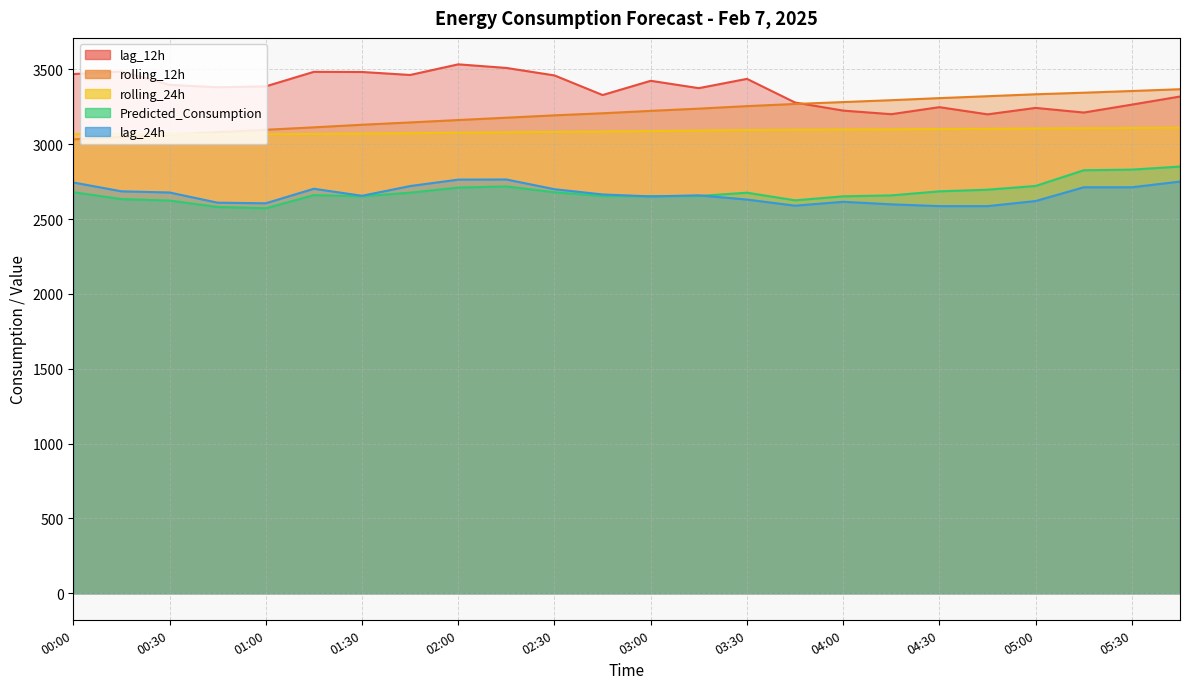

Reading left to right, extract all data points from this chart.

lag_12h: 3468.0	3485.0	3396.0	3380.0	3386.0	3483.0	3482.0	3462.0	3533.0	3509.0	3459.0	3328.0	3423.0	3374.0	3436.0	3278.0	3224.0	3200.0	3247.0	3199.0	3242.0	3211.0	3264.0	3318.0
rolling_12h: 3032.0	3048.7	3063.7	3079.7	3096.0	3112.3	3129.5	3145.0	3161.0	3176.5	3192.4	3206.2	3222.3	3237.2	3254.0	3268.3	3281.0	3293.6	3307.3	3320.1	3333.1	3343.5	3355.0	3366.8
rolling_24h: 3066.9	3066.5	3065.8	3065.5	3066.1	3068.2	3070.6	3073.1	3076.2	3079.1	3081.8	3083.8	3087.1	3090.3	3094.0	3096.2	3097.9	3098.8	3100.8	3102.3	3104.4	3106.1	3107.9	3109.6
Predicted_Consumption: 2678.8	2633.2	2623.4	2580.3	2571.8	2659.6	2651.5	2676.0	2709.8	2717.6	2678.8	2653.6	2651.9	2653.6	2675.6	2624.8	2651.4	2657.6	2684.8	2695.8	2720.7	2825.7	2829.8	2850.4
lag_24h: 2744.0	2685.0	2677.0	2609.0	2605.0	2702.0	2655.0	2720.0	2763.0	2764.0	2699.0	2664.0	2651.0	2658.0	2630.0	2589.0	2615.0	2598.0	2586.0	2586.0	2620.0	2712.0	2712.0	2750.0